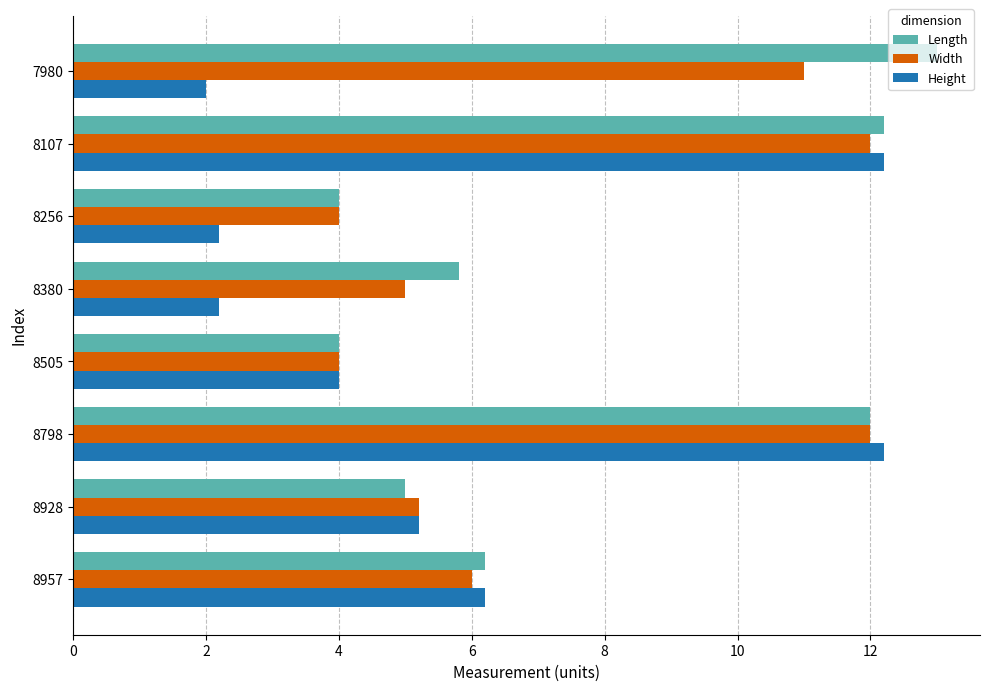

At which category does the chart reach its peak across all series?

7980